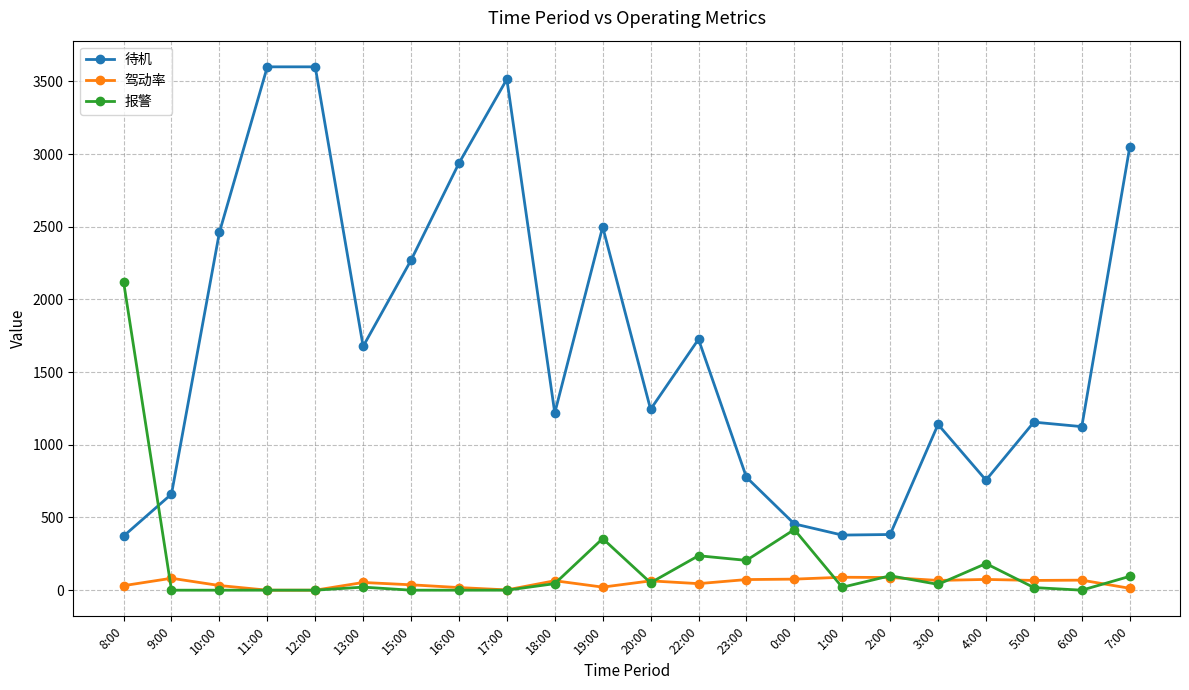

Does the chart display data point markers on the line(s)?

Yes